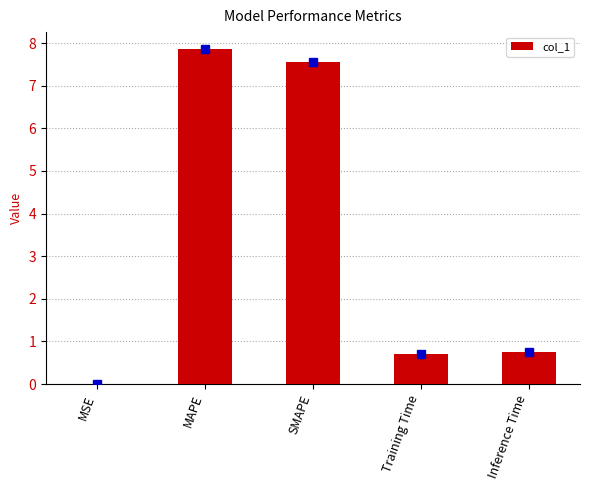

What is the change in value from MSE to MAPE?

+7.9